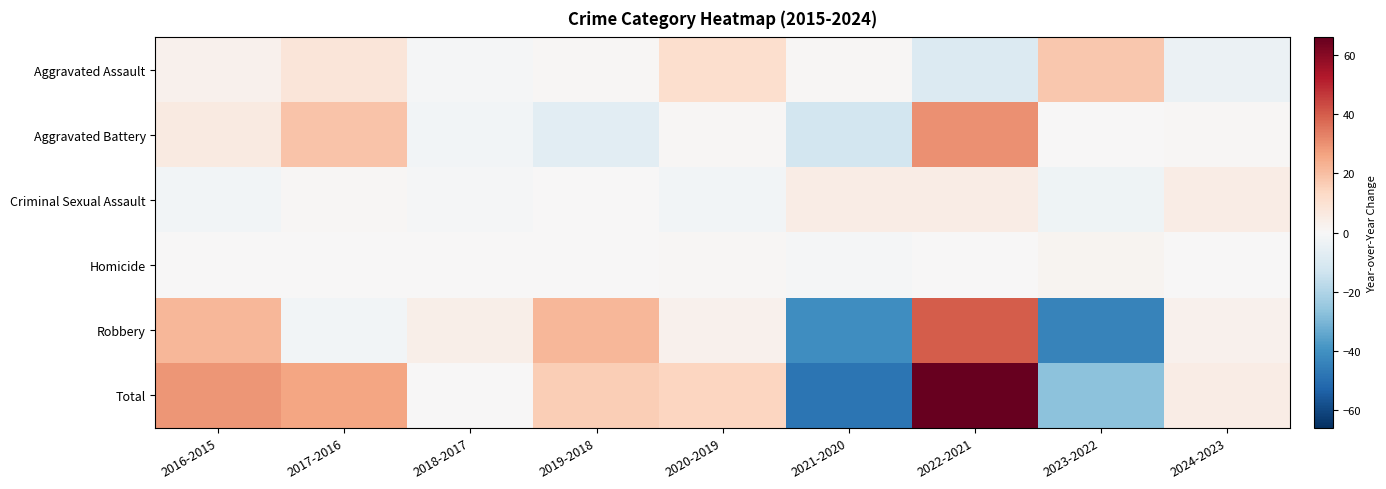

Reading left to right, list all the values displayed in this chart.

Aggravated Assault: 2016-2015=3	2017-2016=8	2018-2017=-1	2019-2018=1	2020-2019=11	2021-2020=1	2022-2021=-9	2023-2022=18	2024-2023=-4
Aggravated Battery: 2016-2015=6	2017-2016=19	2018-2017=-2	2019-2018=-7	2020-2019=1	2021-2020=-12	2022-2021=30	2023-2022=0	2024-2023=1
Criminal Sexual Assault: 2016-2015=-2	2017-2016=1	2018-2017=-1	2019-2018=0	2020-2019=-2	2021-2020=5	2022-2021=5	2023-2022=-3	2024-2023=5
Homicide: 2016-2015=0	2017-2016=0	2018-2017=0	2019-2018=0	2020-2019=1	2021-2020=-1	2022-2021=0	2023-2022=2	2024-2023=0
Robbery: 2016-2015=22	2017-2016=-2	2018-2017=4	2019-2018=22	2020-2019=3	2021-2020=-41	2022-2021=40	2023-2022=-44	2024-2023=3
Total: 2016-2015=29	2017-2016=26	2018-2017=0	2019-2018=16	2020-2019=14	2021-2020=-48	2022-2021=66	2023-2022=-27	2024-2023=5